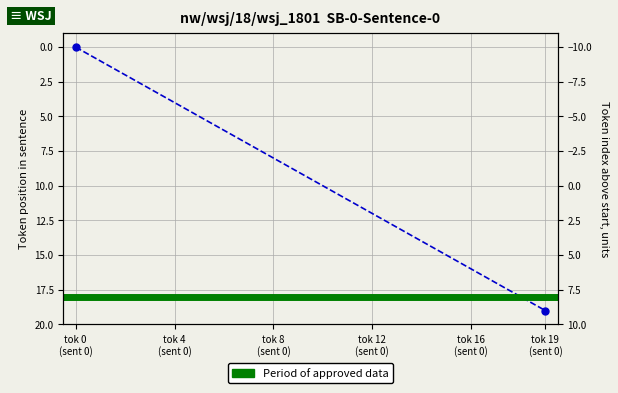

The value at 10 is 16. True or false?

False